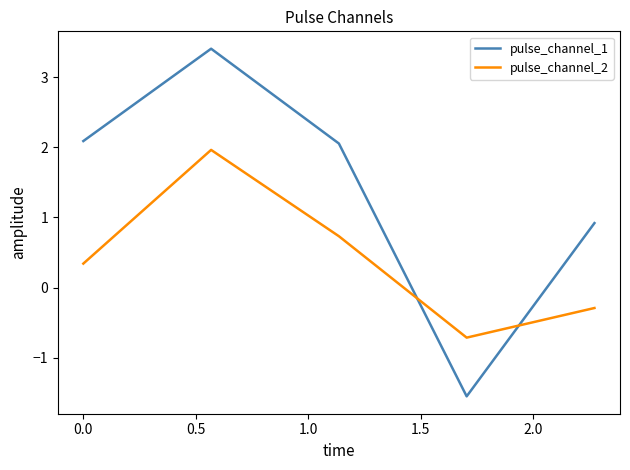

What is the minimum value for pulse_channel_1?

-1.5